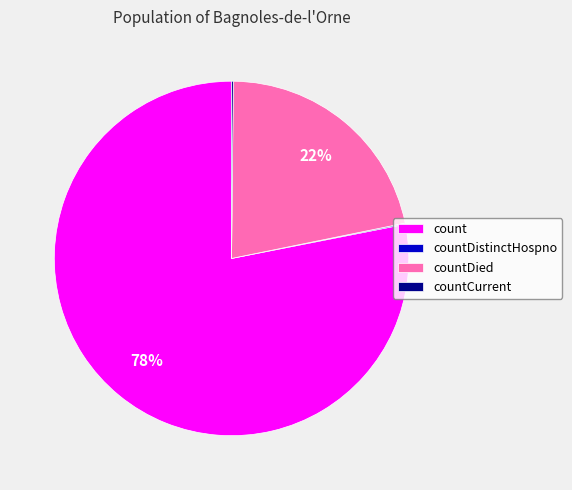

True or false: countDied accounts for 10% of the total.

False